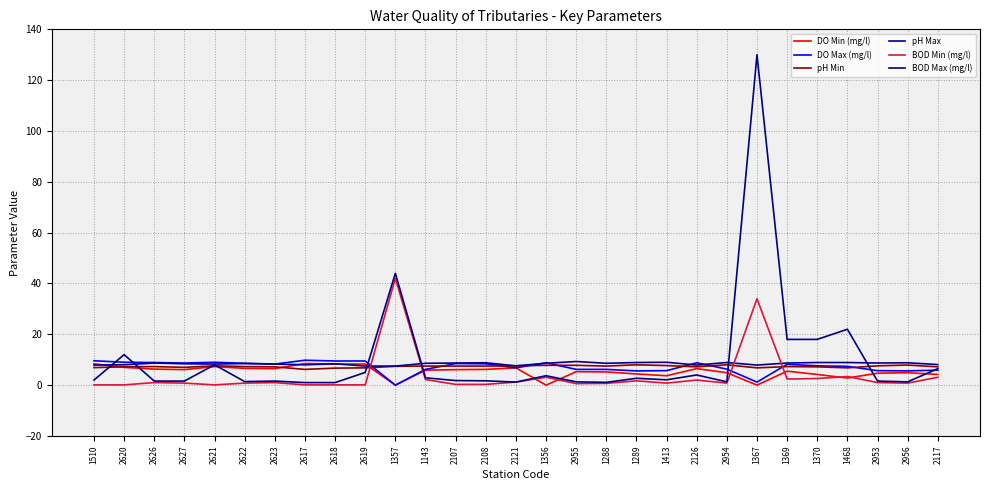

Is this an area chart (filled region under the line)?

No